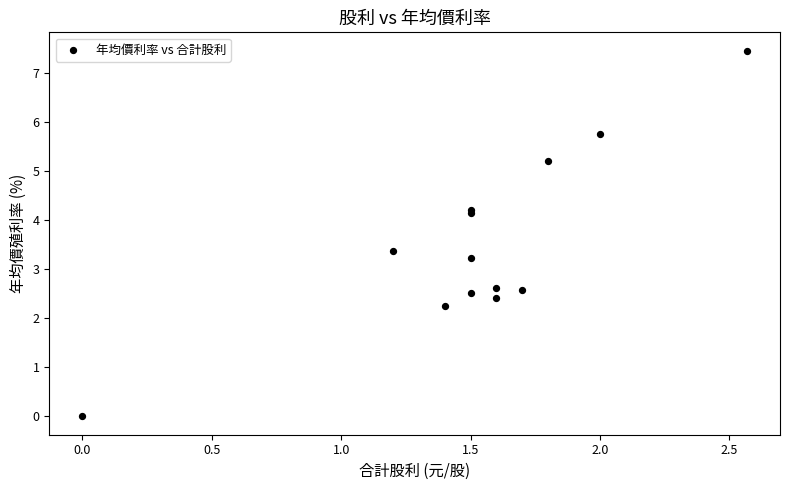

What Y value in the scatter plot is closest to 3?

3.2